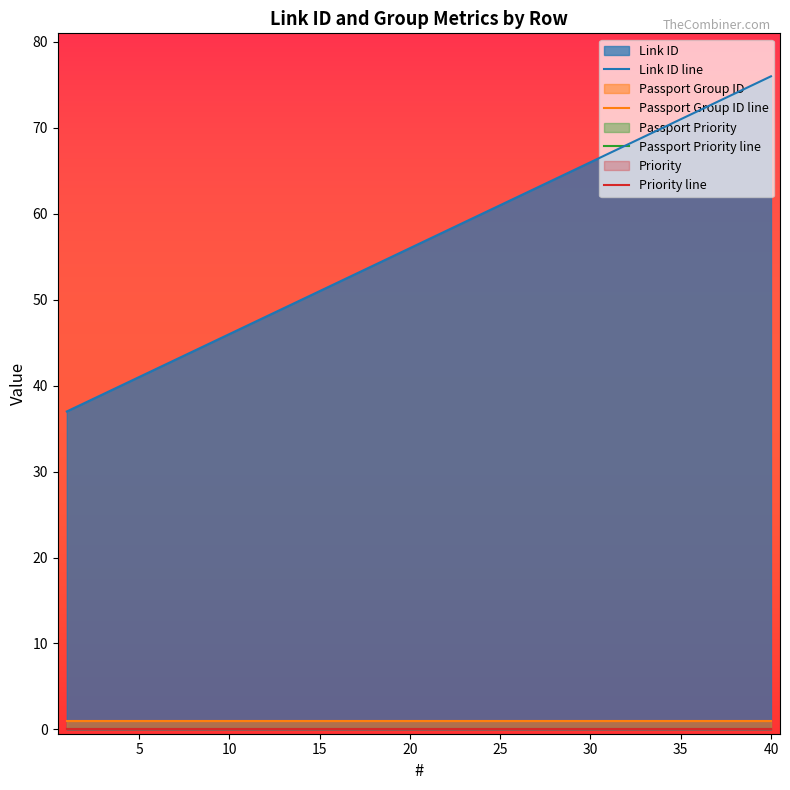

What is the sum of all Passport Group ID line values?

40